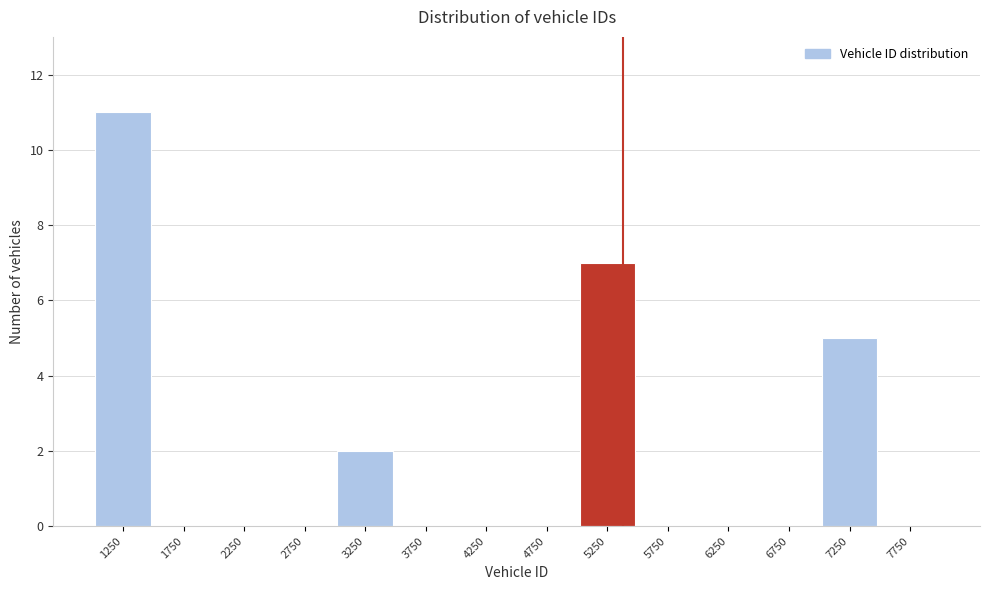

How tall is the bar that spans 1000 to 1500 on the x-axis? The values are not printed on the chart, so give them approximately, as read against the axis.

11